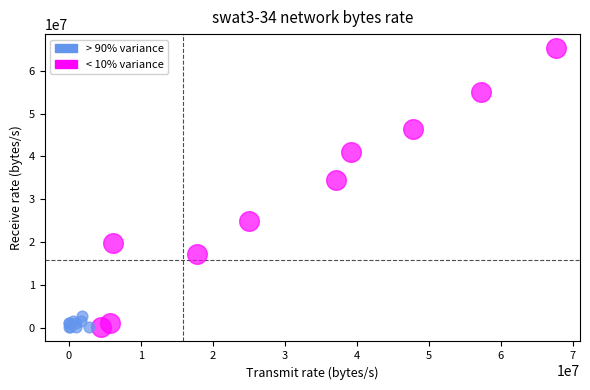

Which series reaches the maximum Y coordinate?

< 10% variance